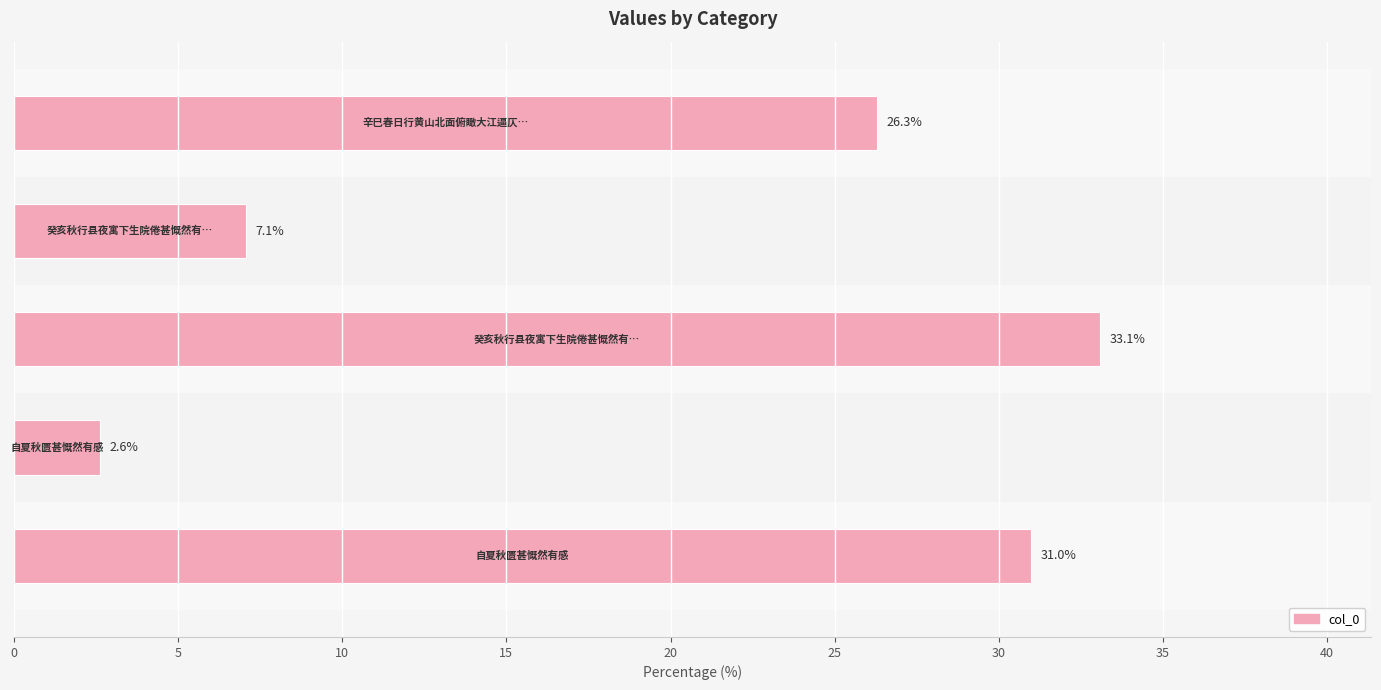

Reading top to bottom, list all the values displayed in this chart.

26.3	7.1	33.1	2.6	31.0